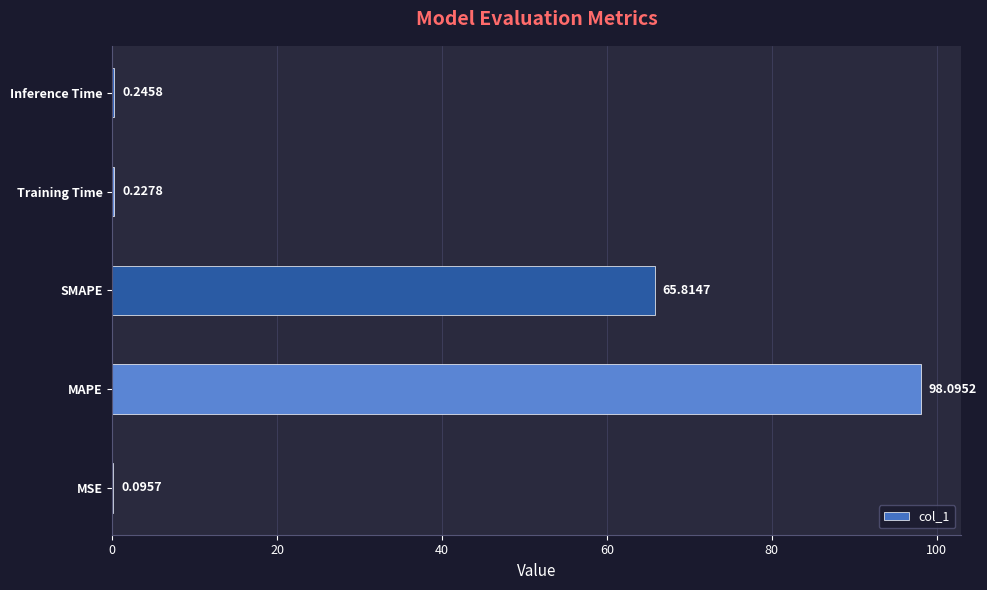

What is the sum of the values at MAPE and Training Time?

98.3